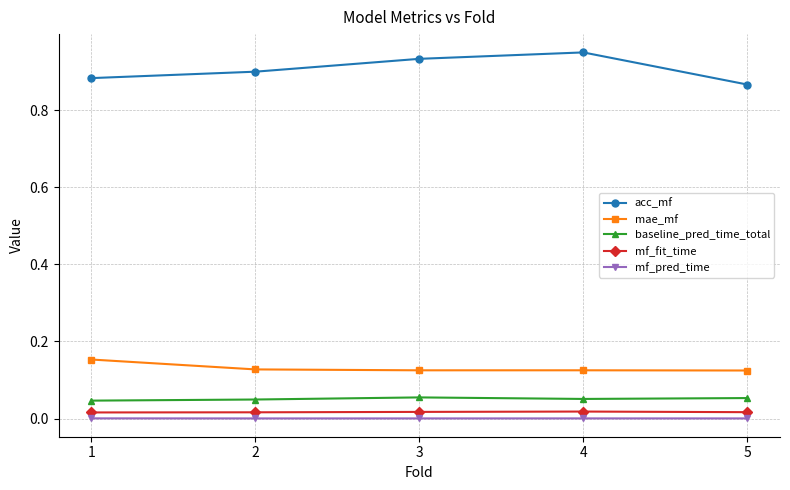

True or false: mf_fit_time and acc_mf intersect in this chart.

False